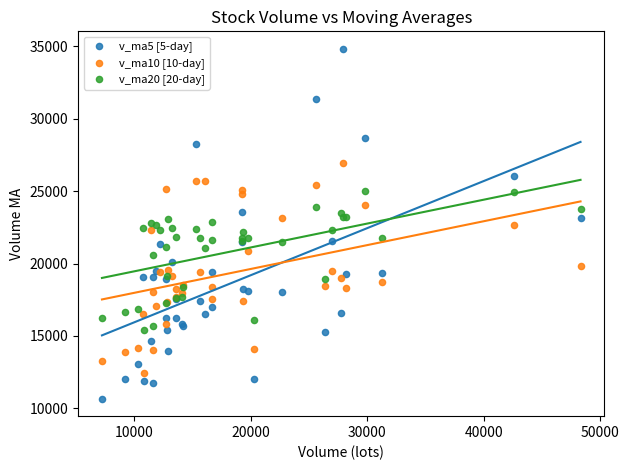

What are all the series names shown in the legend?

v_ma5 [5-day], v_ma10 [10-day], v_ma20 [20-day]